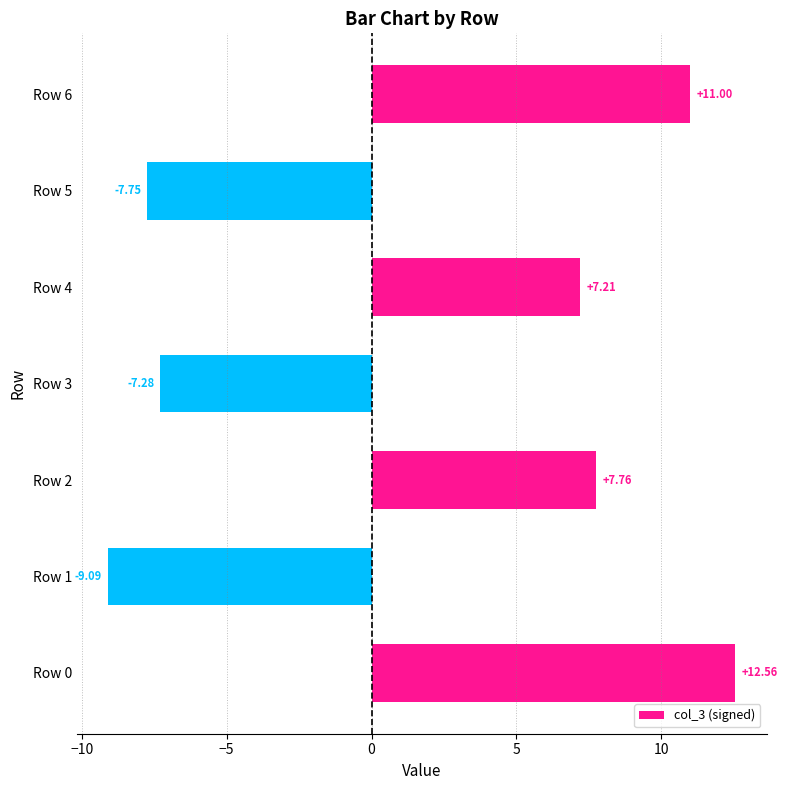

List the labels in order of value, smallest first.

Row 1, Row 5, Row 3, Row 4, Row 2, Row 6, Row 0